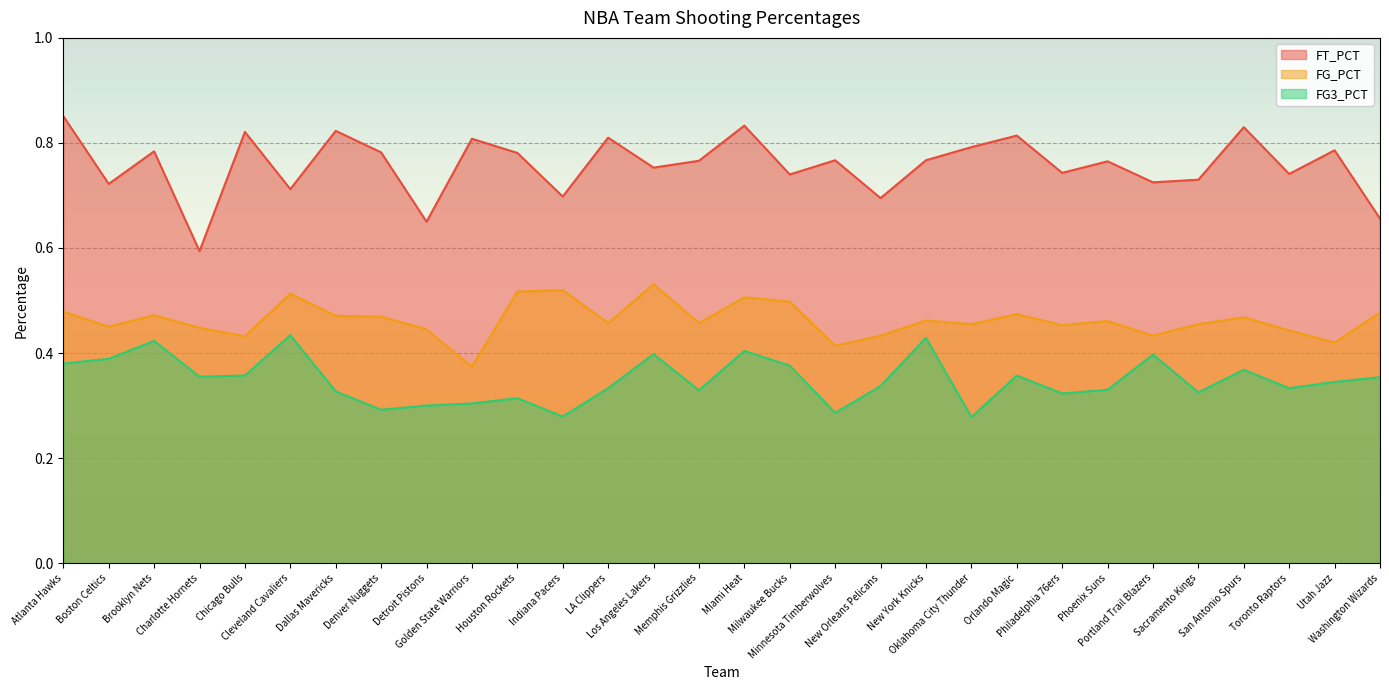

How many categories are shown in the chart?

30